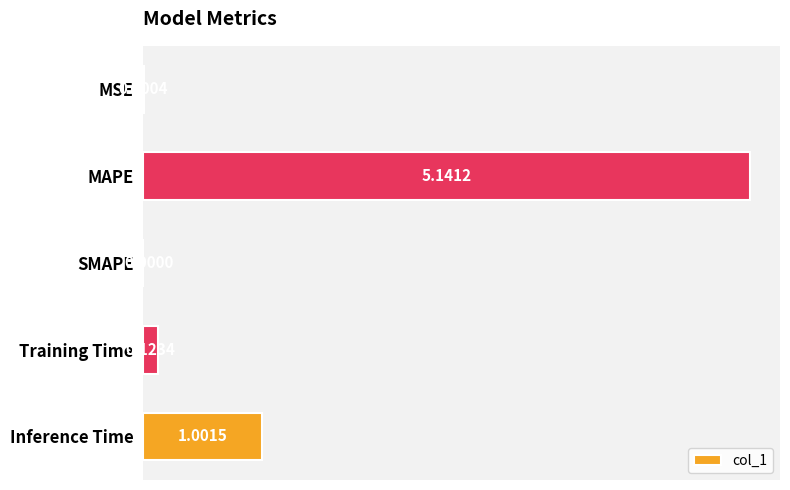

What is the change in value from MSE to MAPE?

+5.1